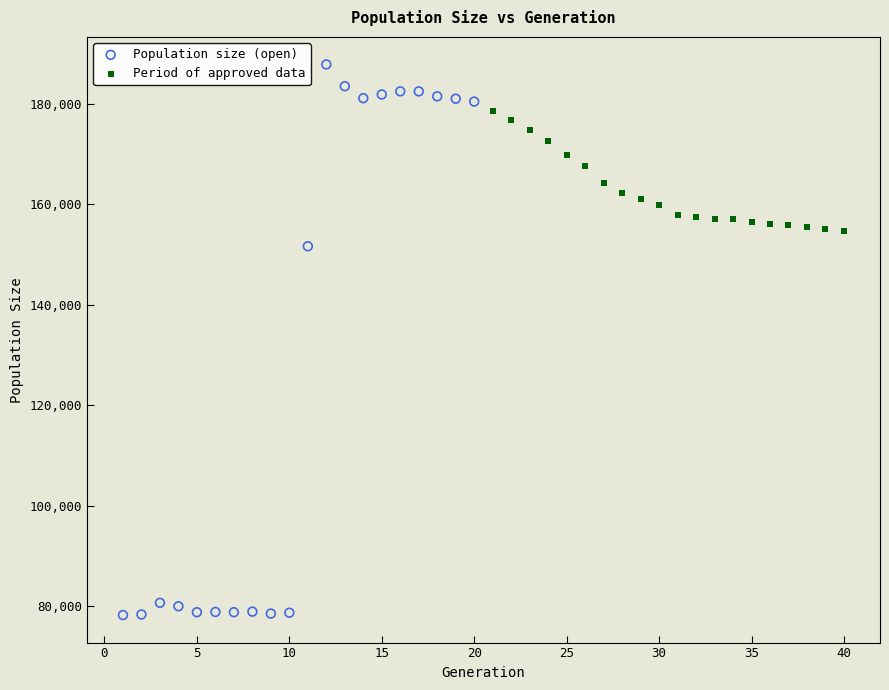

Which series contains the highest Y value?

Population size (open)